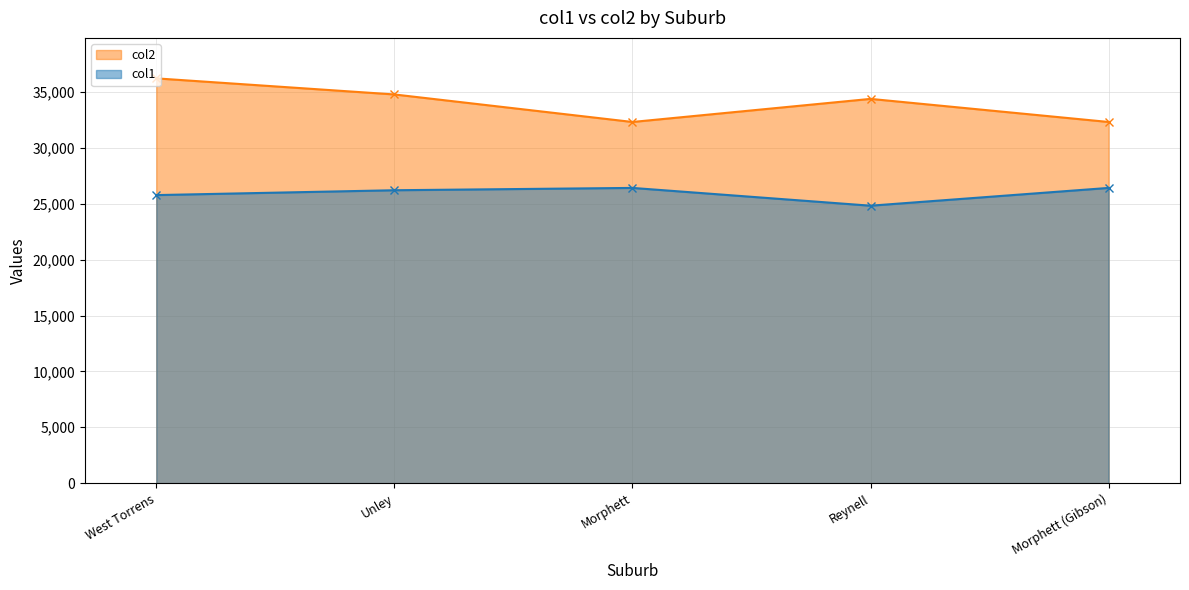

True or false: col2 has a value of 18292 at Morphett.

False